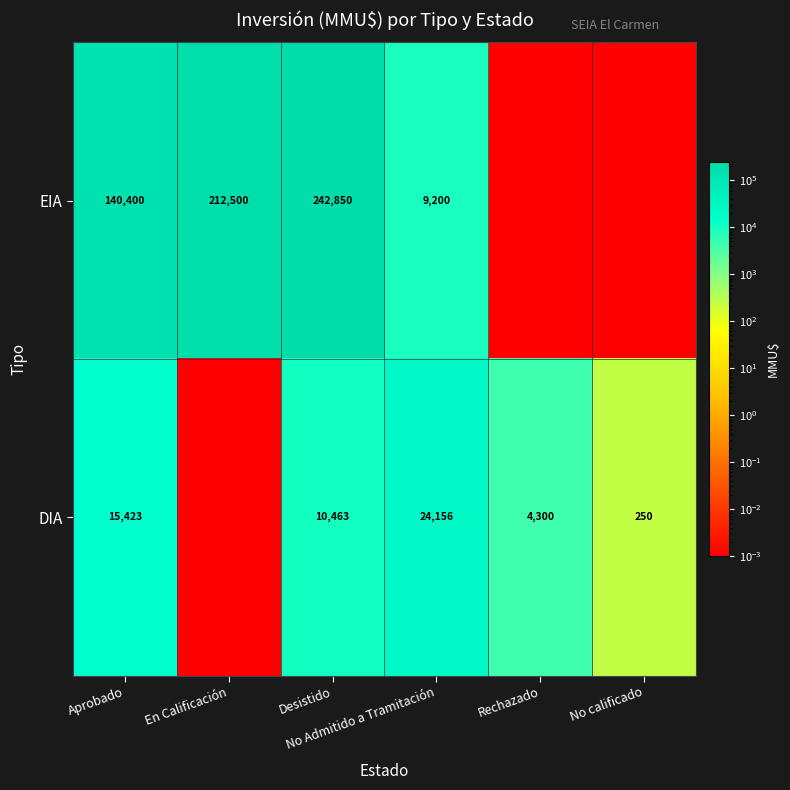

Where is DIA nearest to the value 12078?

Desistido